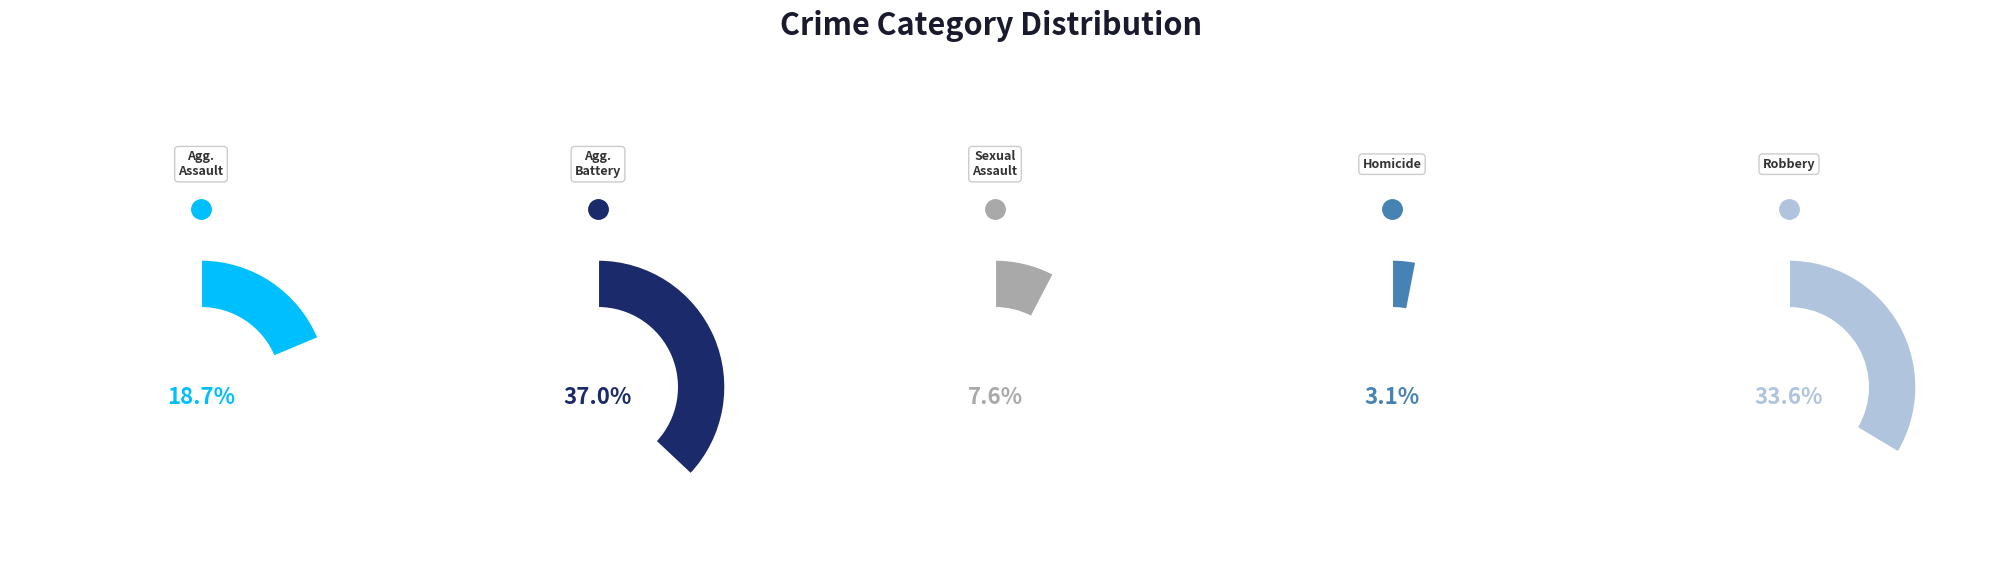

To the nearest percent, what portion does Aggravated Assault represent?

19%